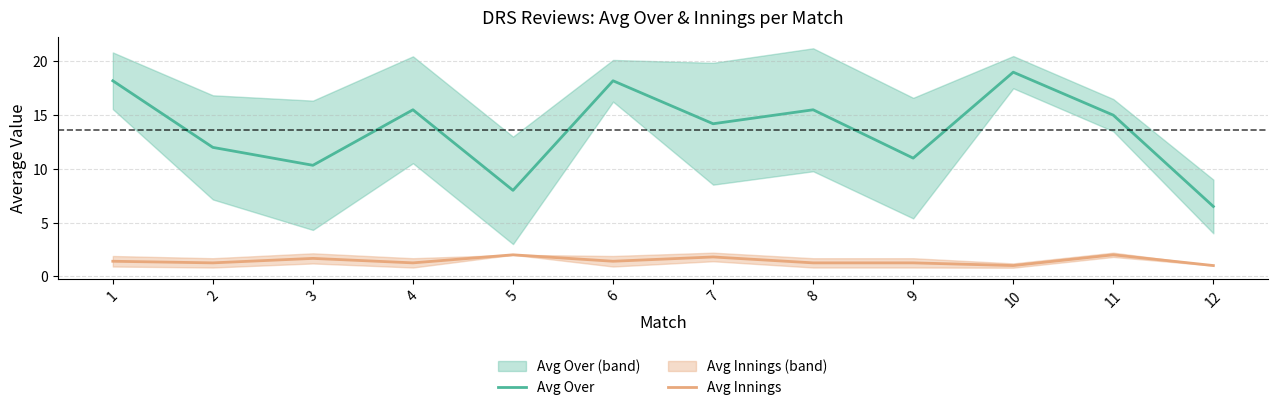

Where is Avg Innings nearest to the value 1?

10